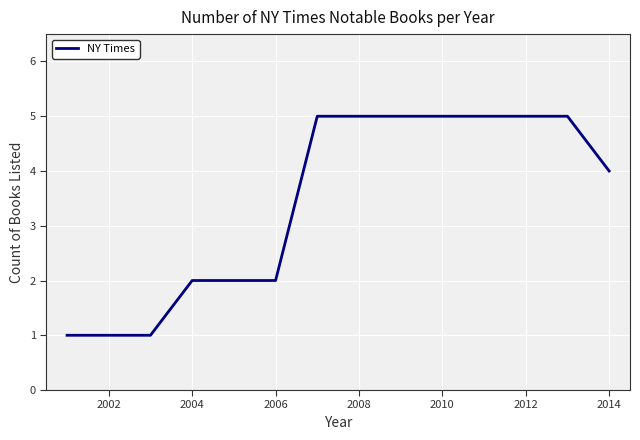

How many lines are shown in the chart?

1